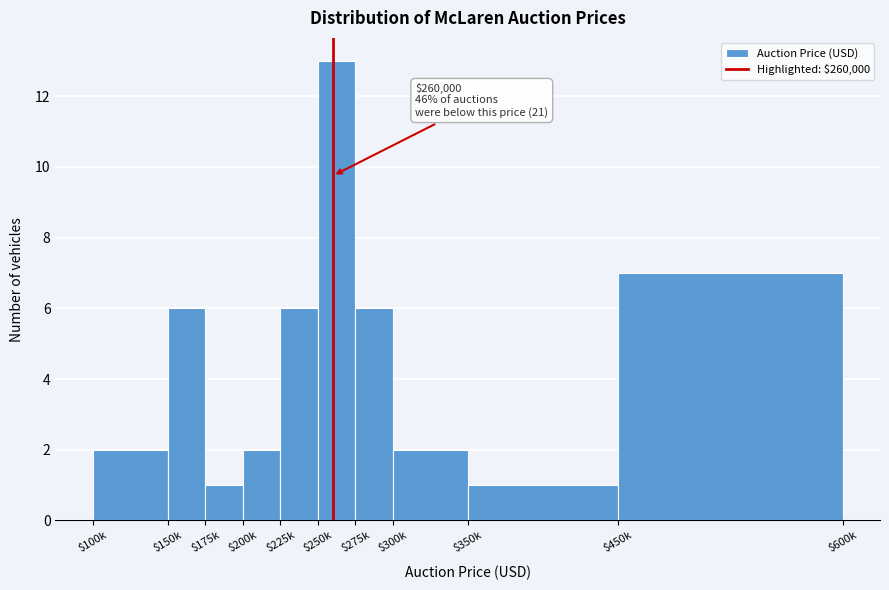

Reading left to right, extract all data points from this chart.

2	6	1	2	6	13	6	2	1	7